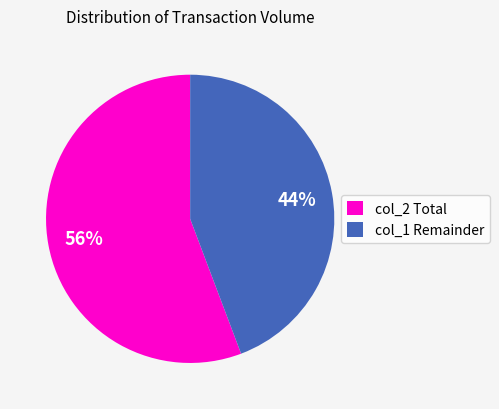

Which category has the biggest portion of the pie?

col_2 Total